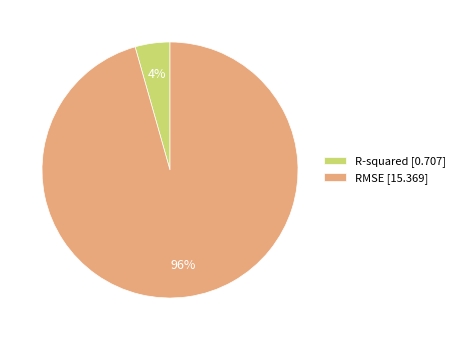

To the nearest percent, what percentage of the pie is RMSE [15.369]?

96%